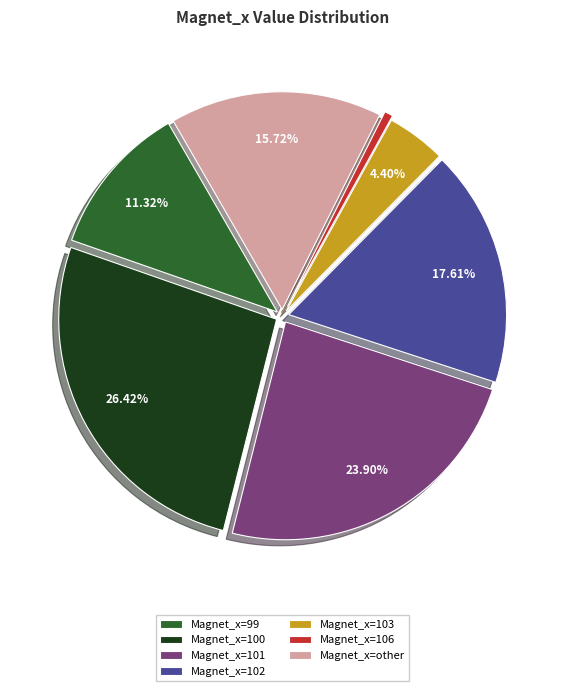

Which has a higher value, Magnet_x=106 or Magnet_x=99?

Magnet_x=99